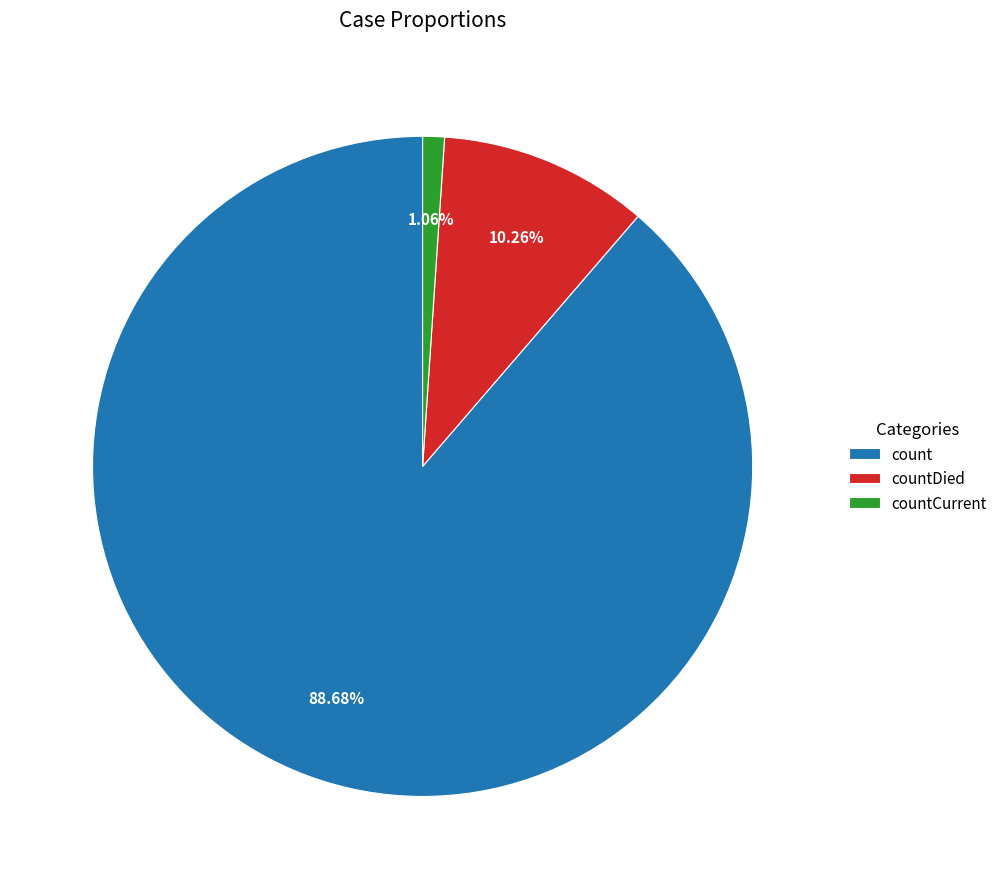

Which category has the biggest portion of the pie?

count